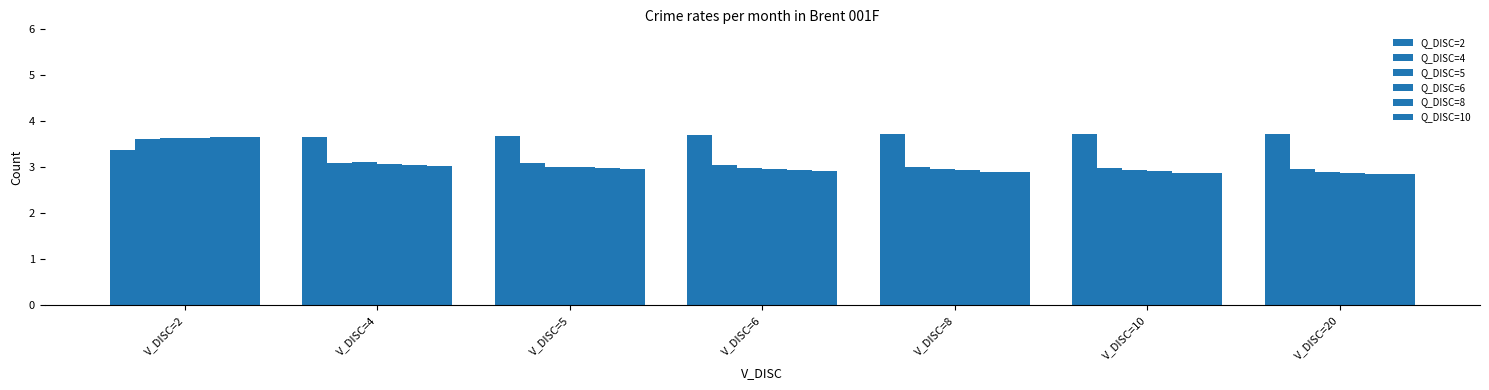

Rank the categories by Q_DISC=6 value from lowest to highest.

V_DISC=20, V_DISC=10, V_DISC=8, V_DISC=6, V_DISC=5, V_DISC=4, V_DISC=2